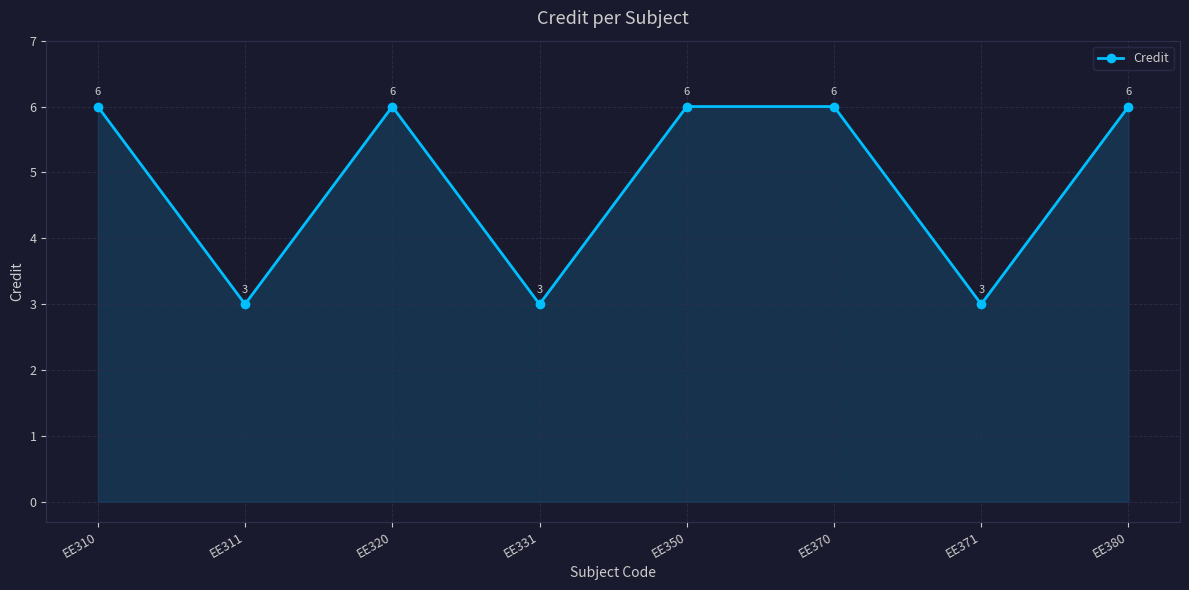

What is the difference between the values at EE331 and EE370?

3